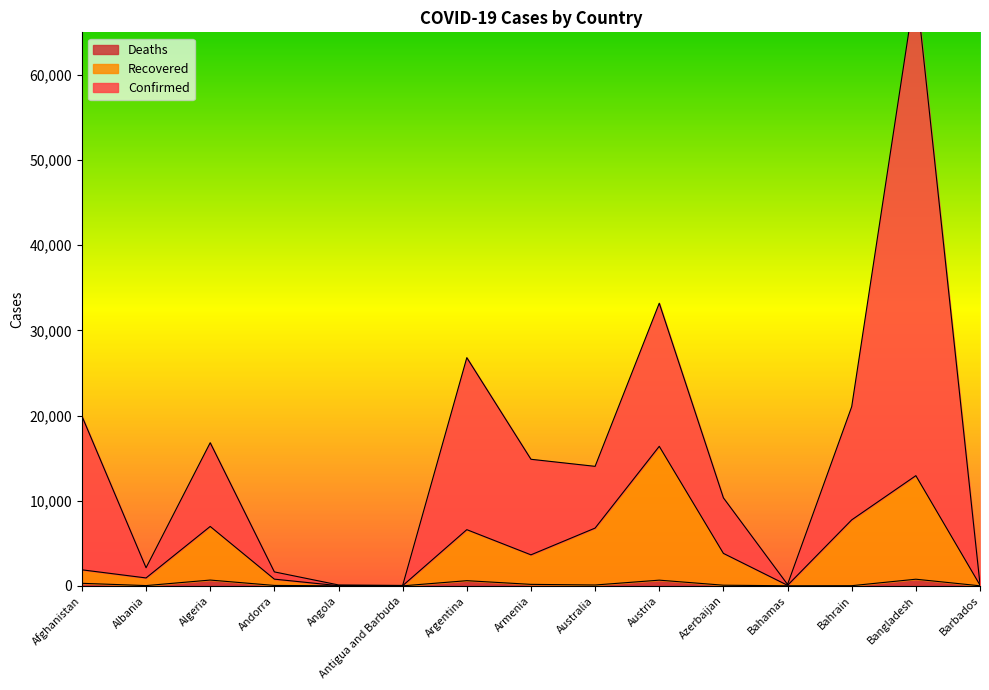

Rank the categories by Recovered value from lowest to highest.

Angola, Antigua and Barbuda, Bahamas, Barbados, Andorra, Albania, Afghanistan, Armenia, Azerbaijan, Argentina, Australia, Algeria, Bahrain, Bangladesh, Austria